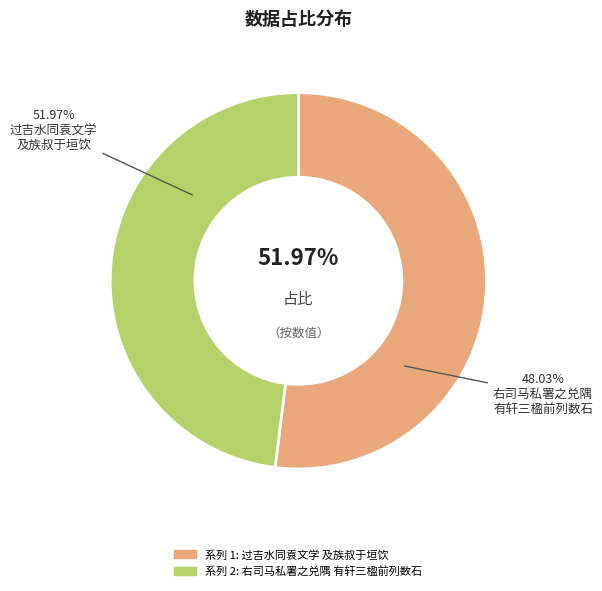

What percentage is the 过吉水同袁文学及族叔于垣饮温尔弼明府私署 slice, to the nearest percent?

52%